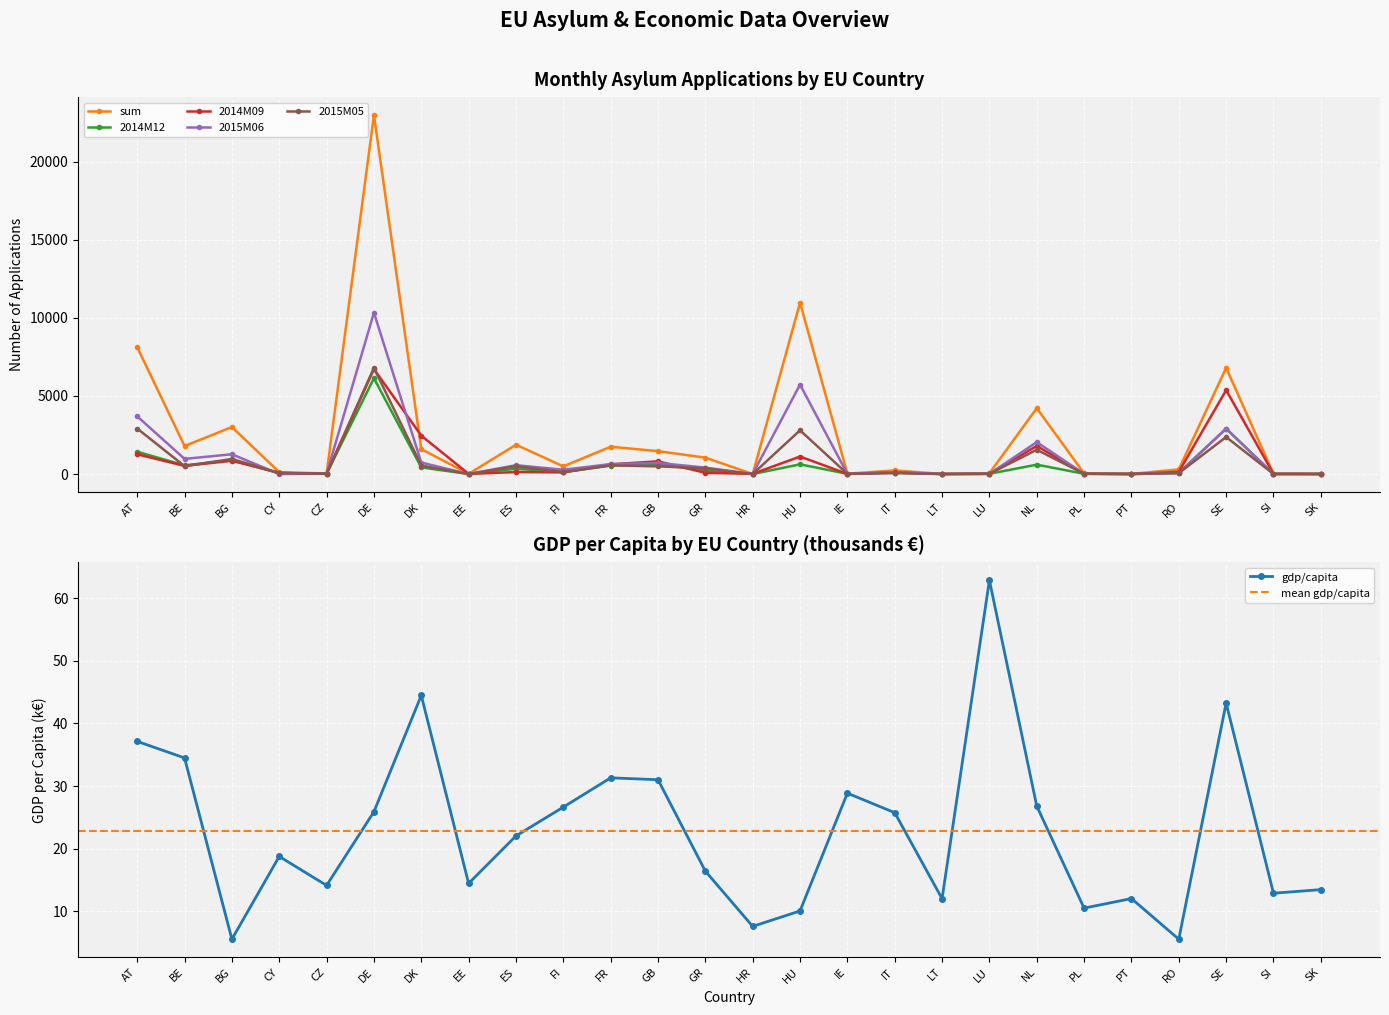

What is the maximum value for 2014M12?

6140